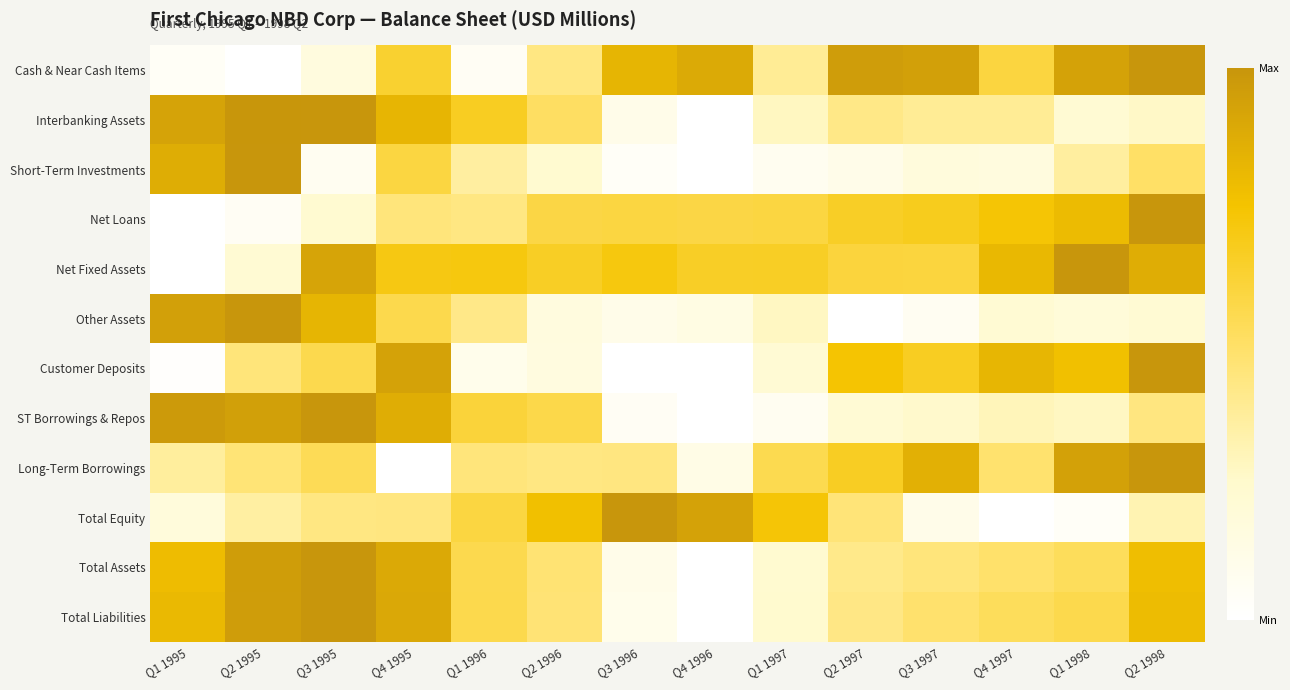

Which series changed the most between Q1 1995 and Q2 1997?

Other Assets